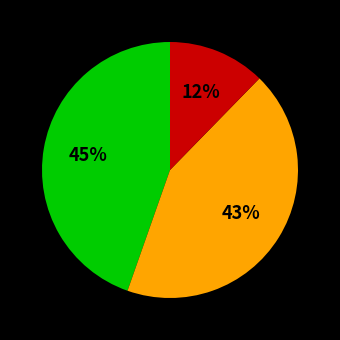

To the nearest percent, what is the average slice percentage?

33%